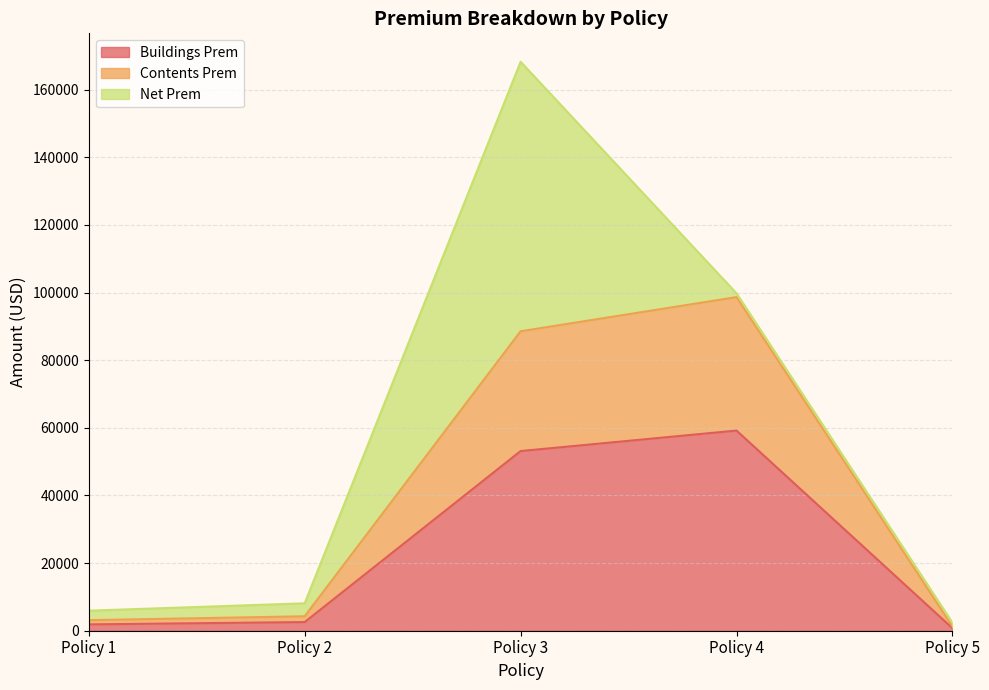

Which category has the highest value in the Contents Prem series?

Policy 4